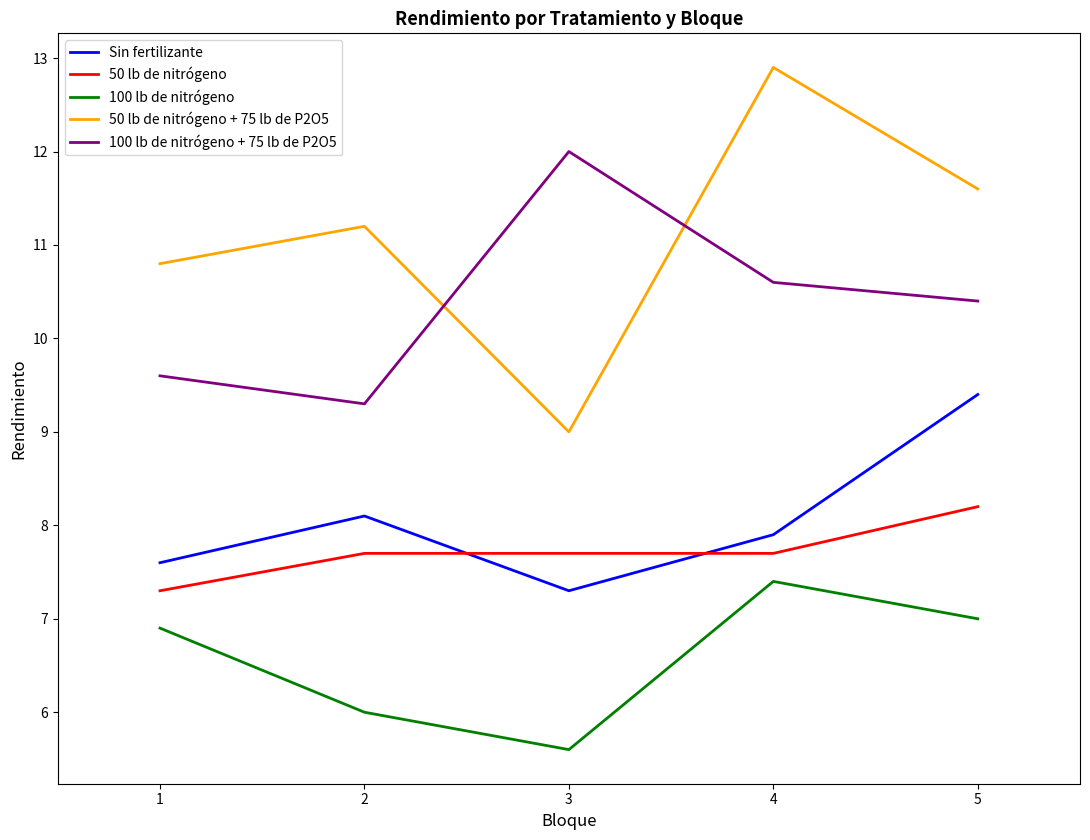

What is the sum of all 100 lb de nitrógeno + 75 lb de P2O5 values?

51.9